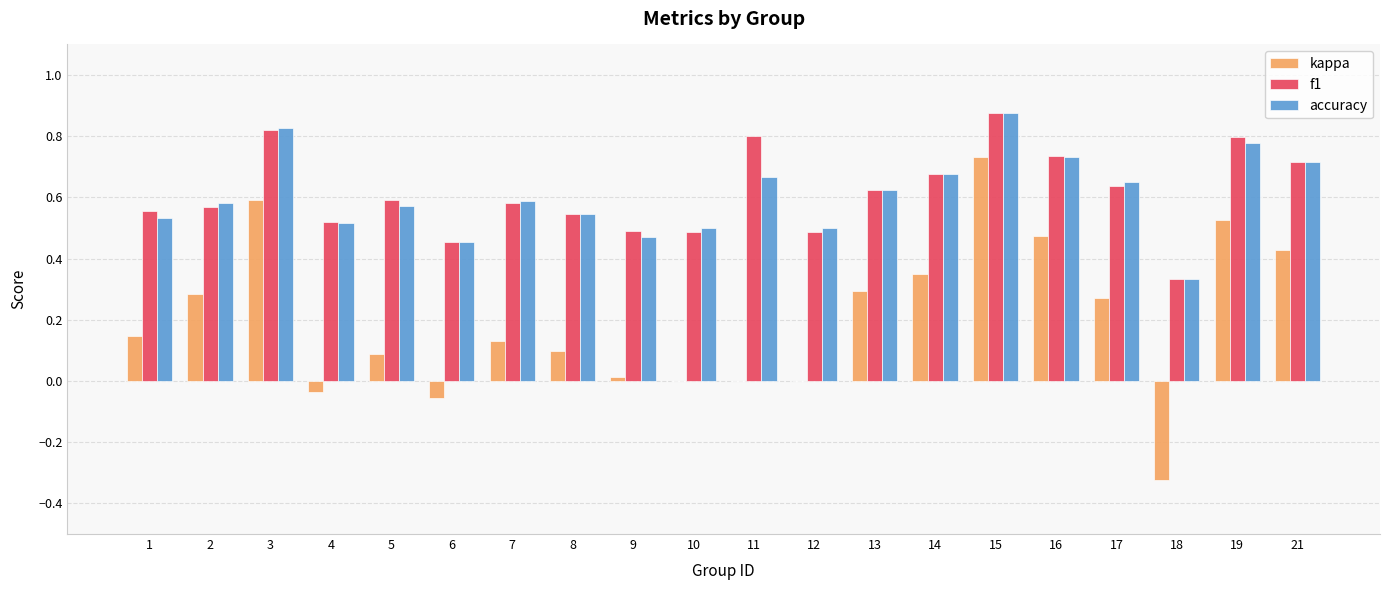

What is the sum of all accuracy values?

12.1